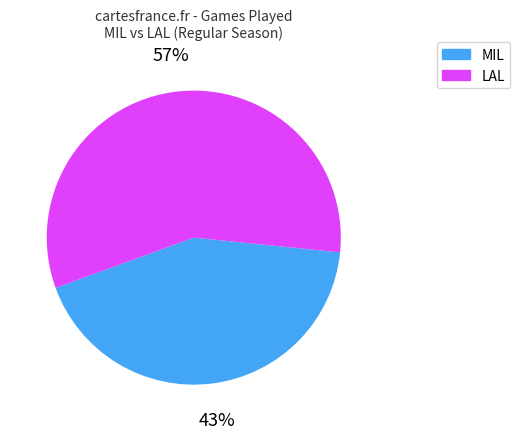

Count the number of slices in the pie.

2